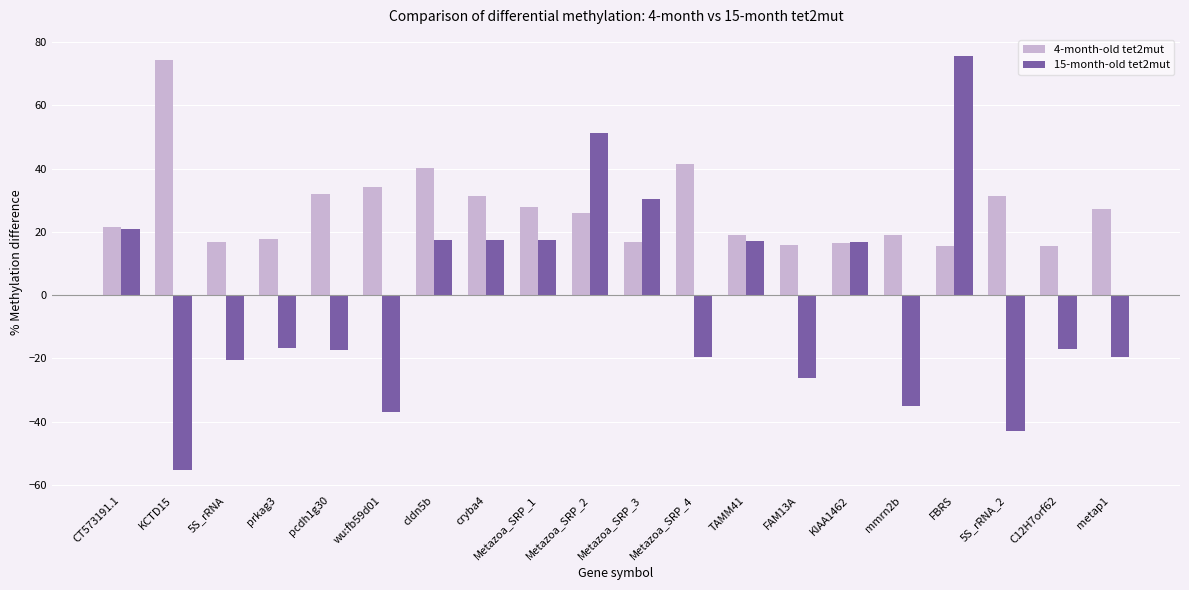

Does the chart contain stacked bars?

No